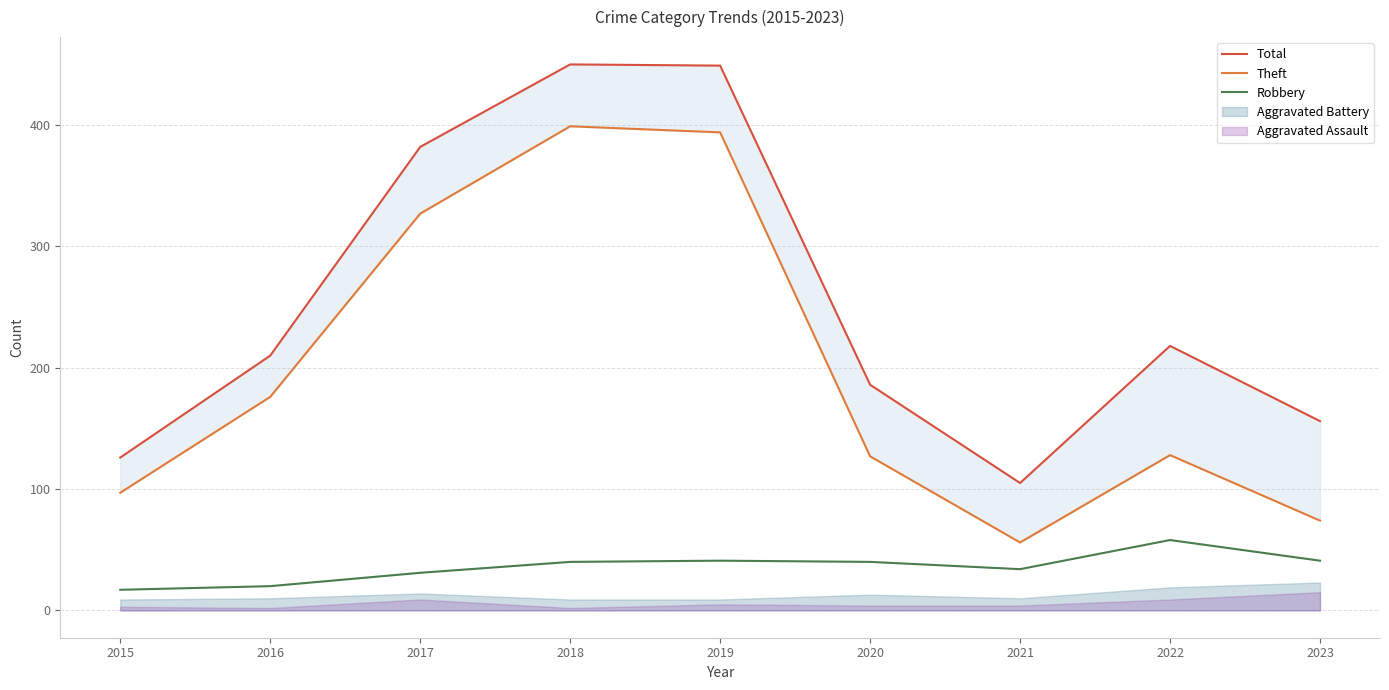

In Robbery, how many points are lower than both neighbors (excluding endpoints)?

1